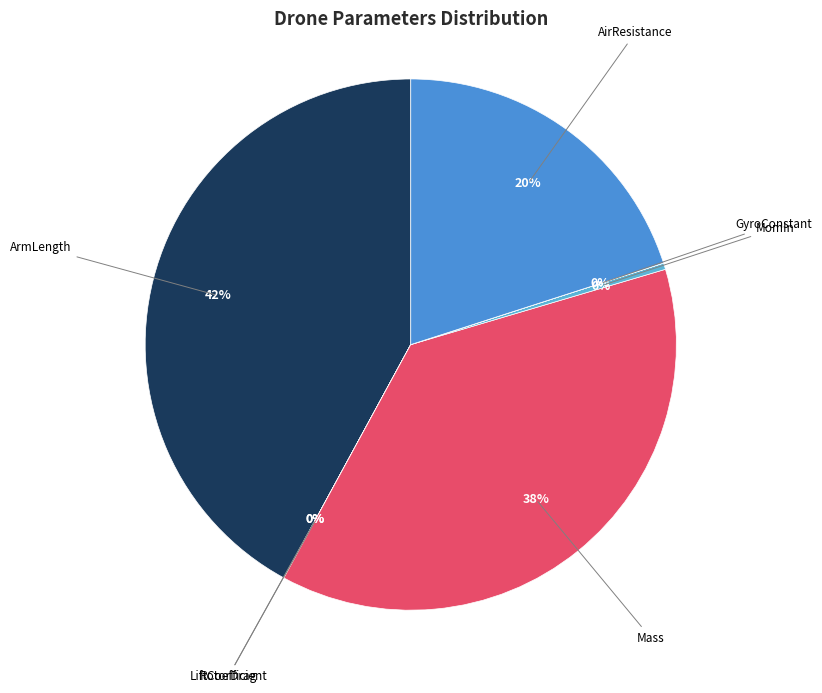

Which slice is the largest?

ArmLength